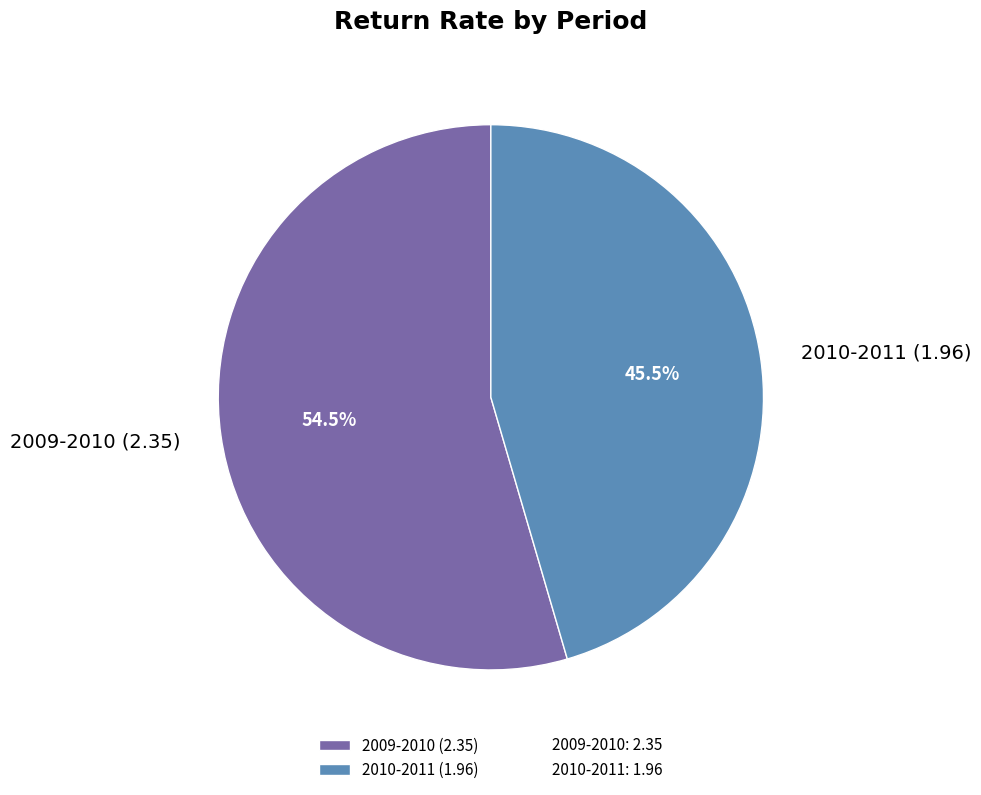

Which category has the biggest portion of the pie?

2009-2010